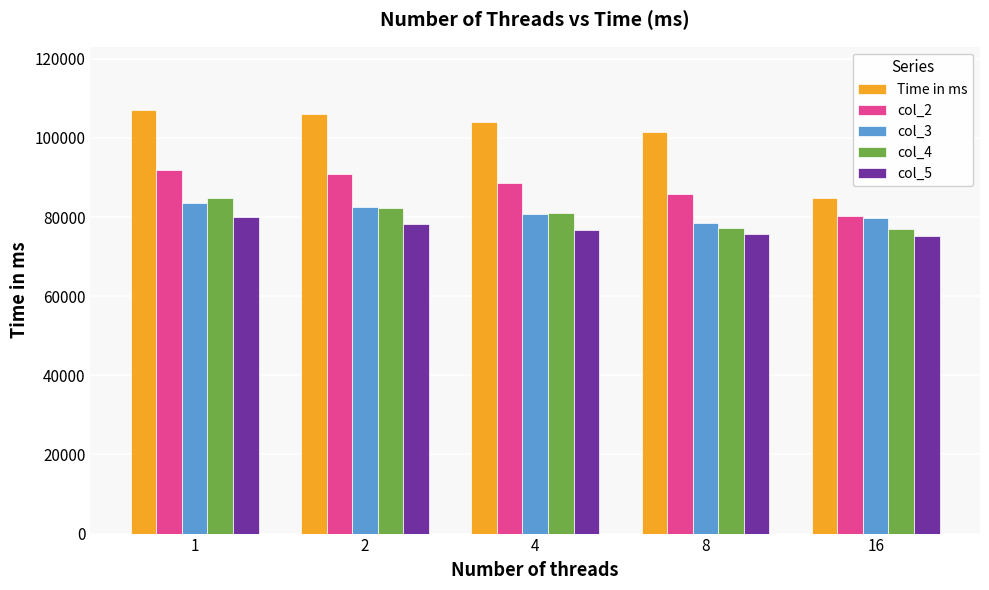

What is the difference between the col_4 values at 2 and 16?

5211